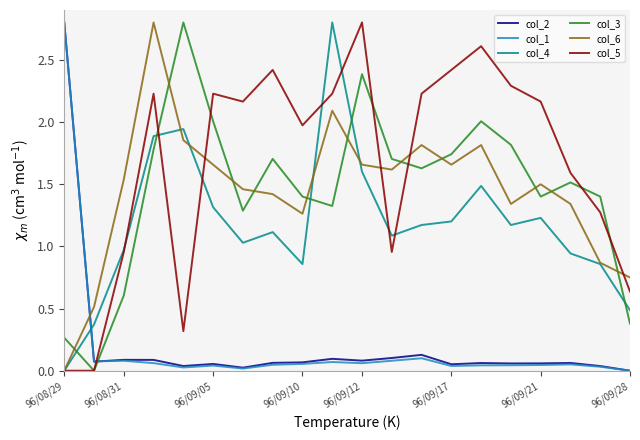

What is the difference between the maximum and minimum values in the col_2 series?

2.8